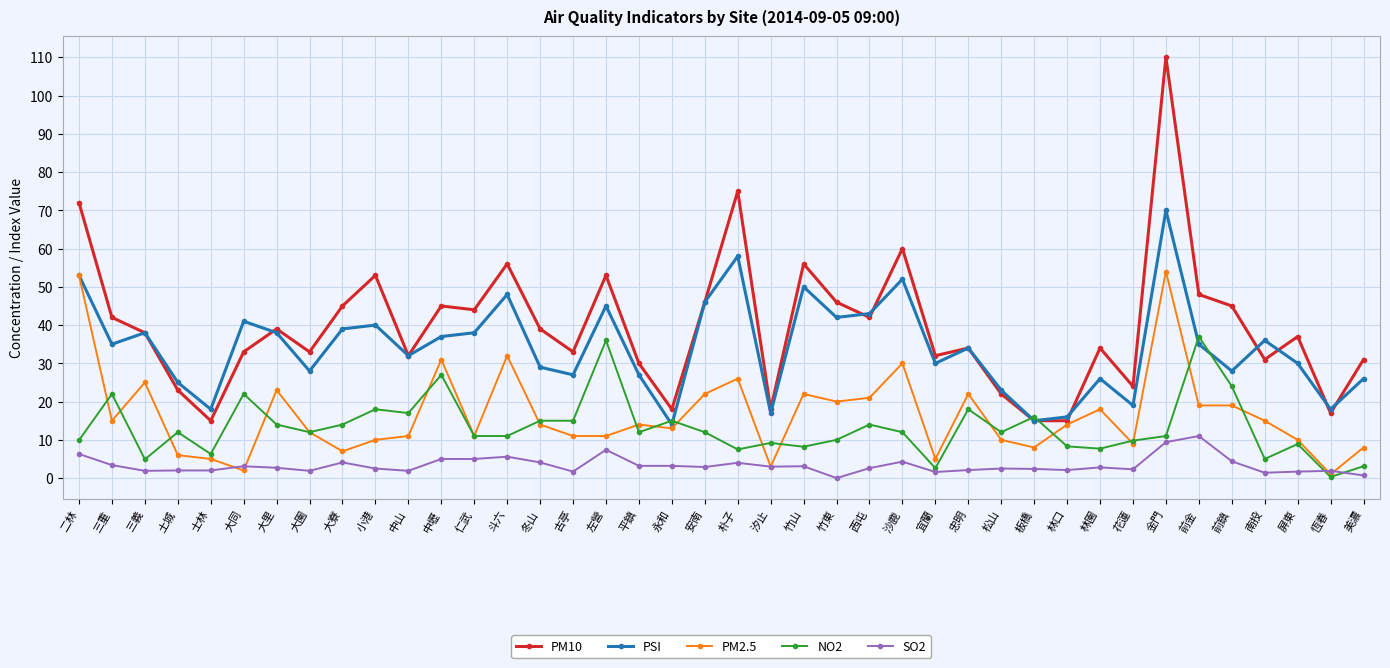

What is the value of the PM2.5 point at the 38th from the left?

10.0